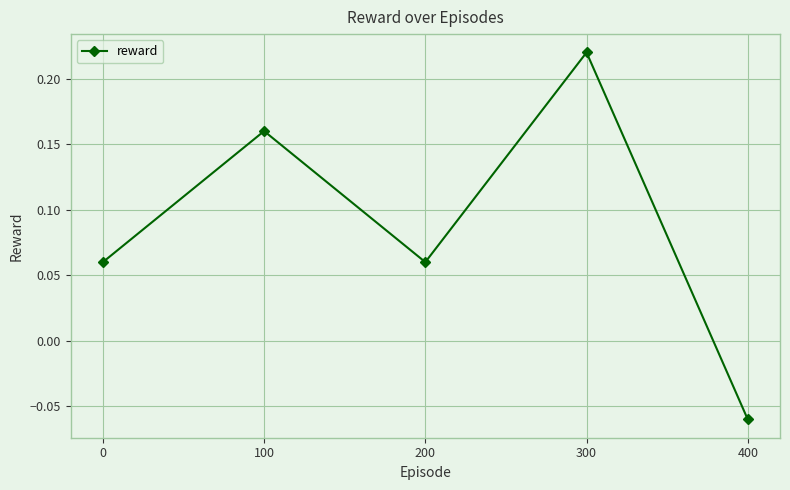

Which category has the lowest value across all series?

400